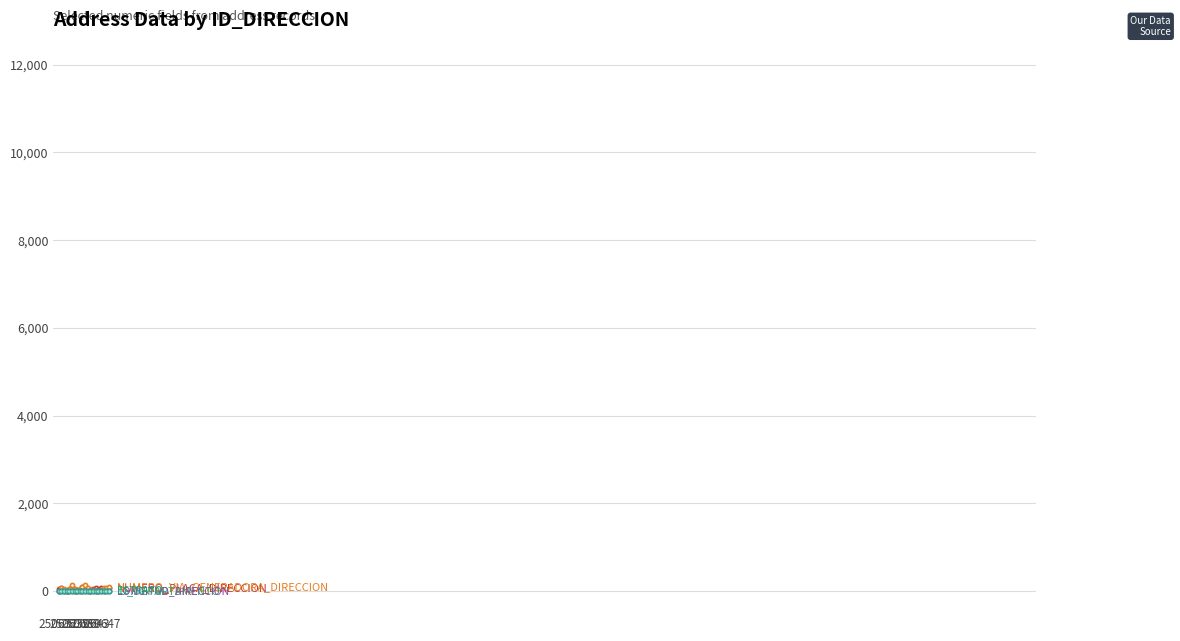

Does the chart have visible grid lines?

Yes